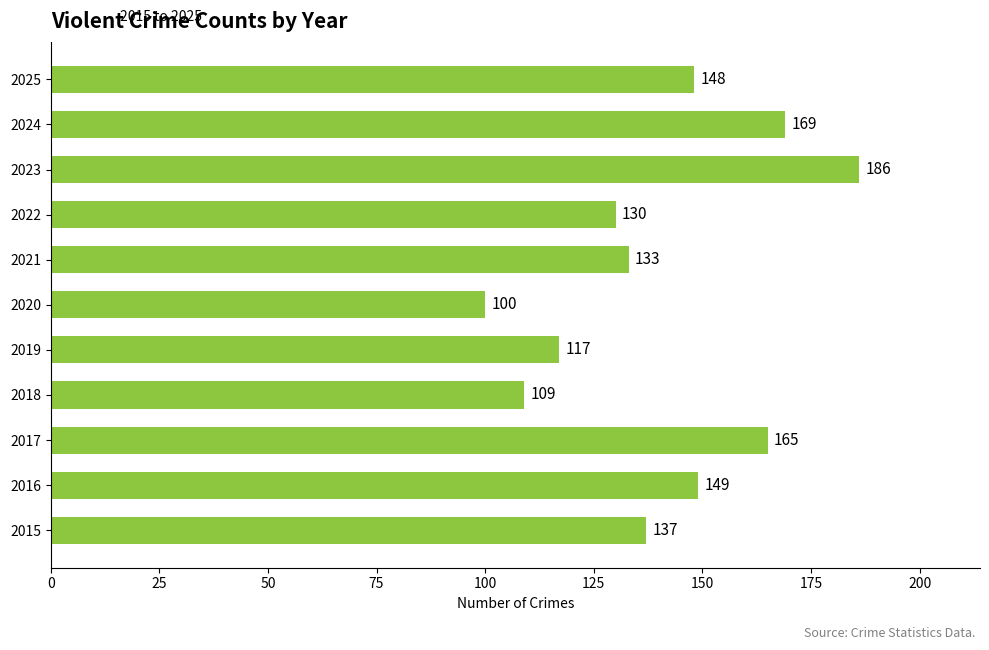

Count the number of data series in this chart.

1